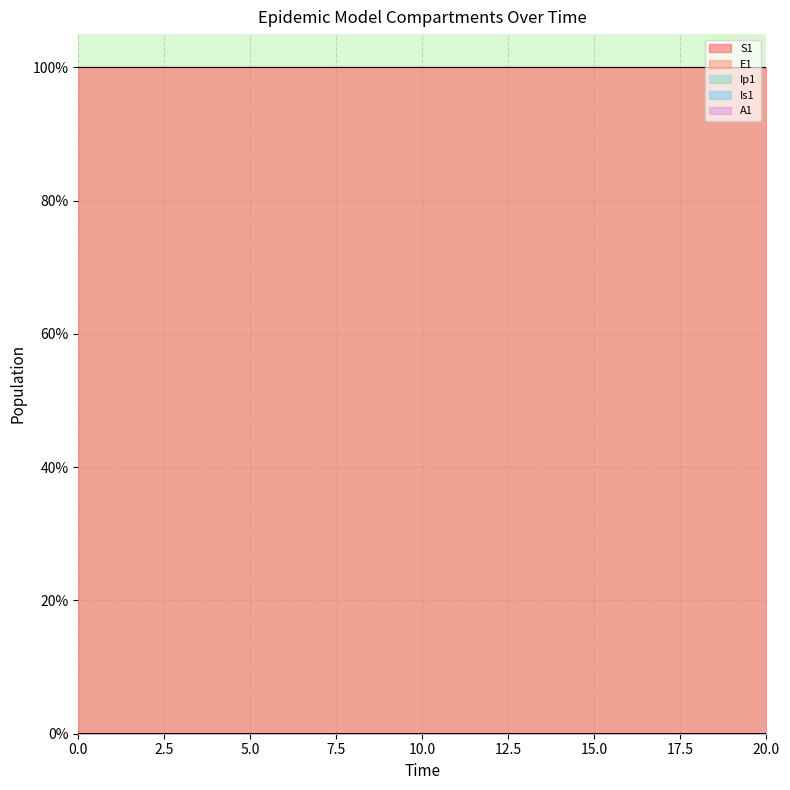

What is the difference between the highest and lowest values at 0?

100.0